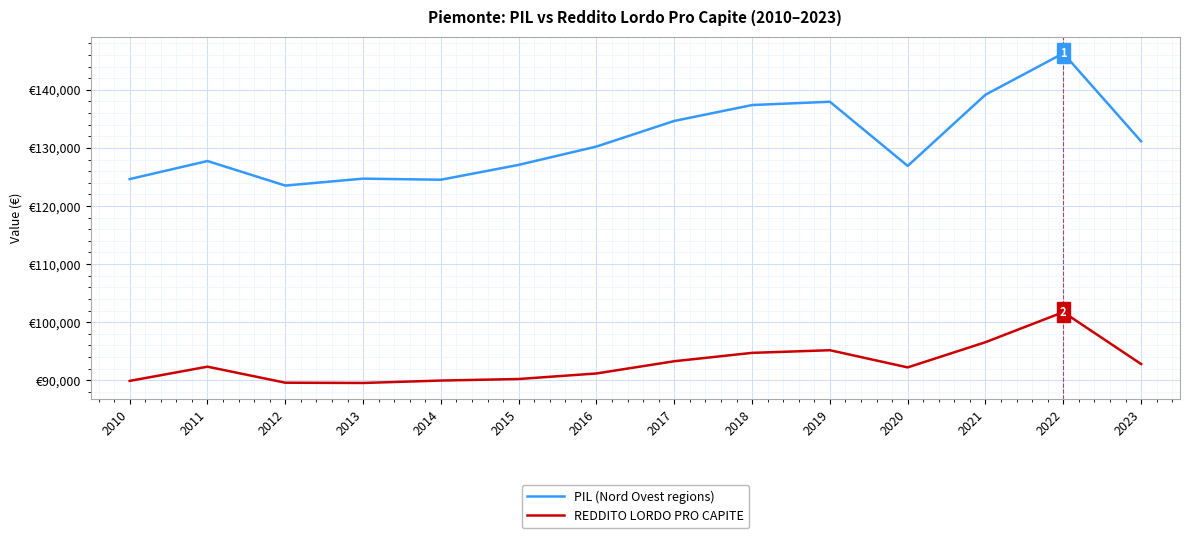

Where does the PIL (Nord Ovest regions) series first go above 130233?

2016